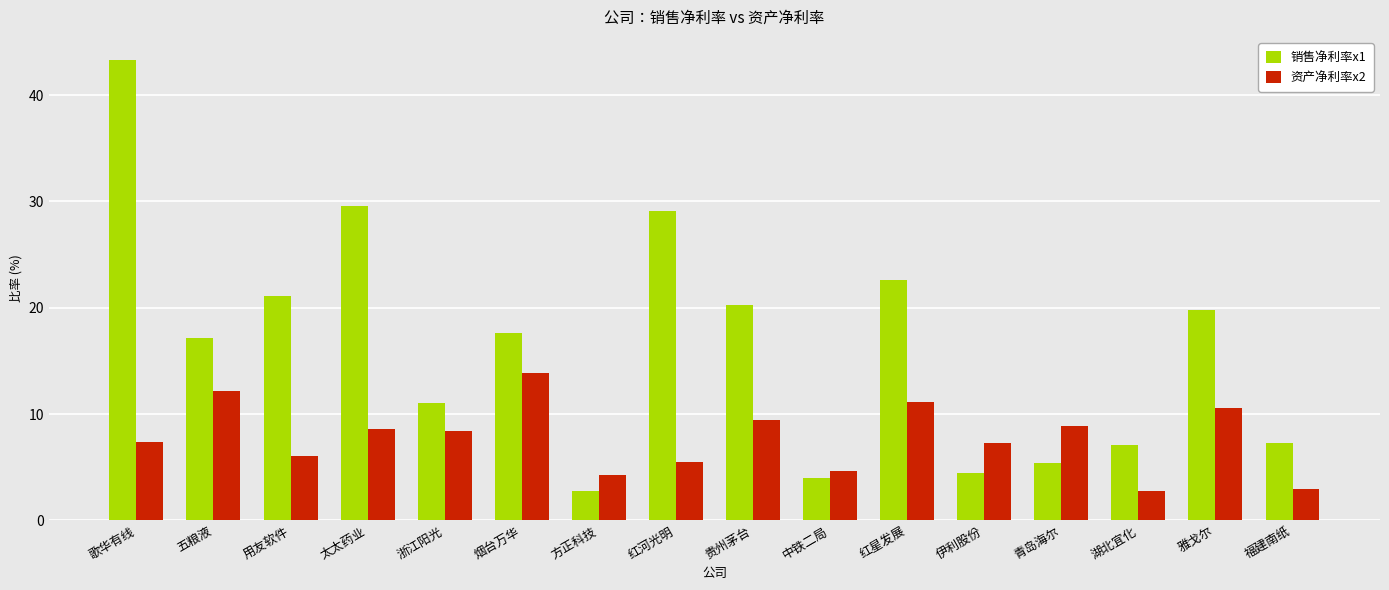

What is the sum of all 资产净利率x2 values?

123.9